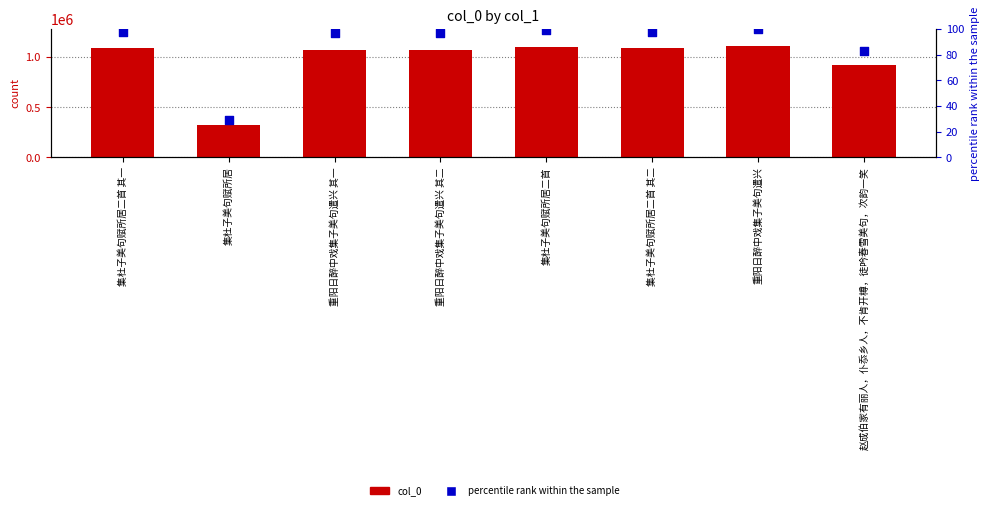

Which series has the largest Y range (max minus min)?

col_0